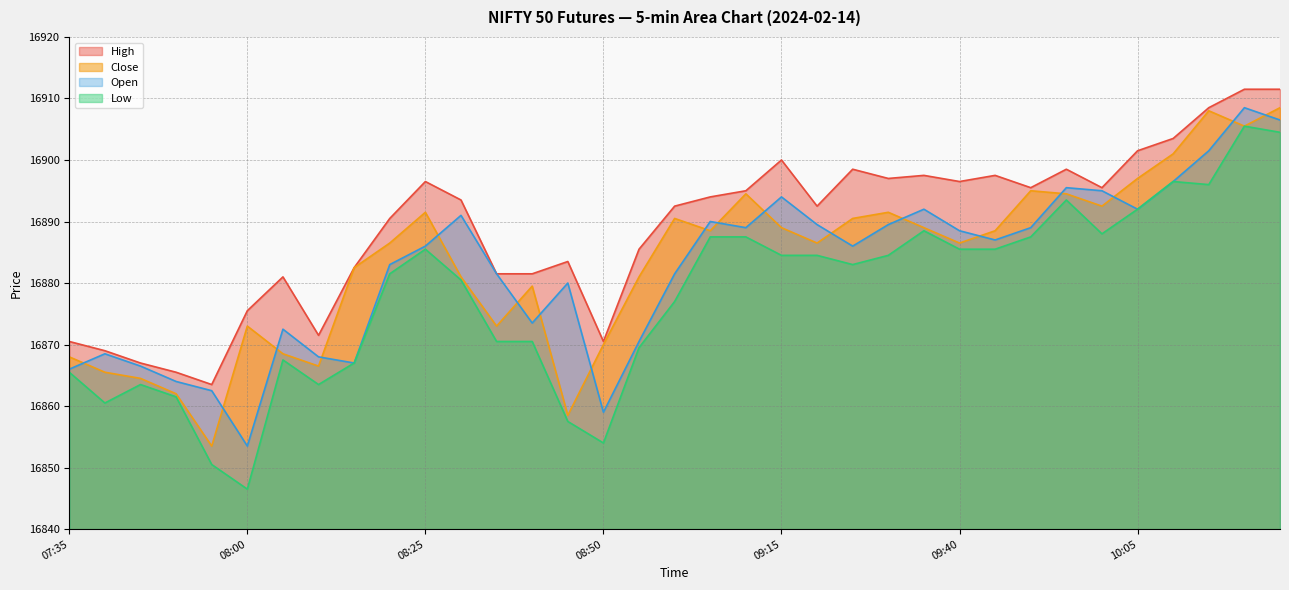

Which series has the widest spread of values?

Low